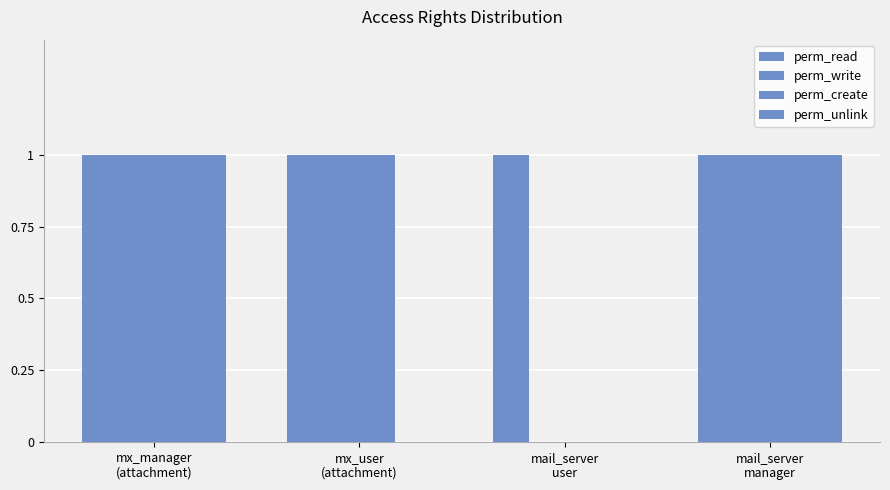

How many perm_create values are between 1 and 2?

3